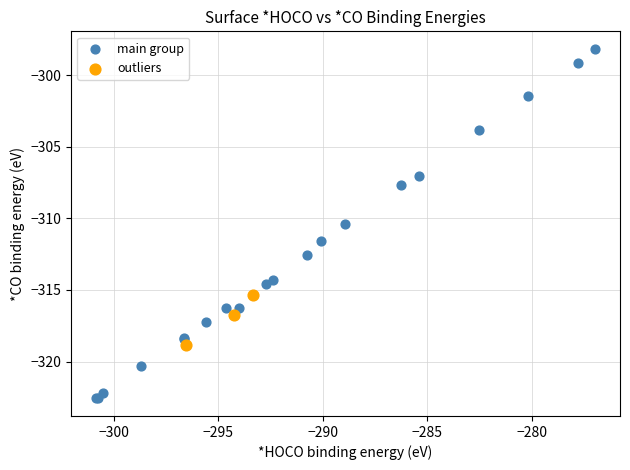

Which series reaches the maximum Y coordinate?

main group